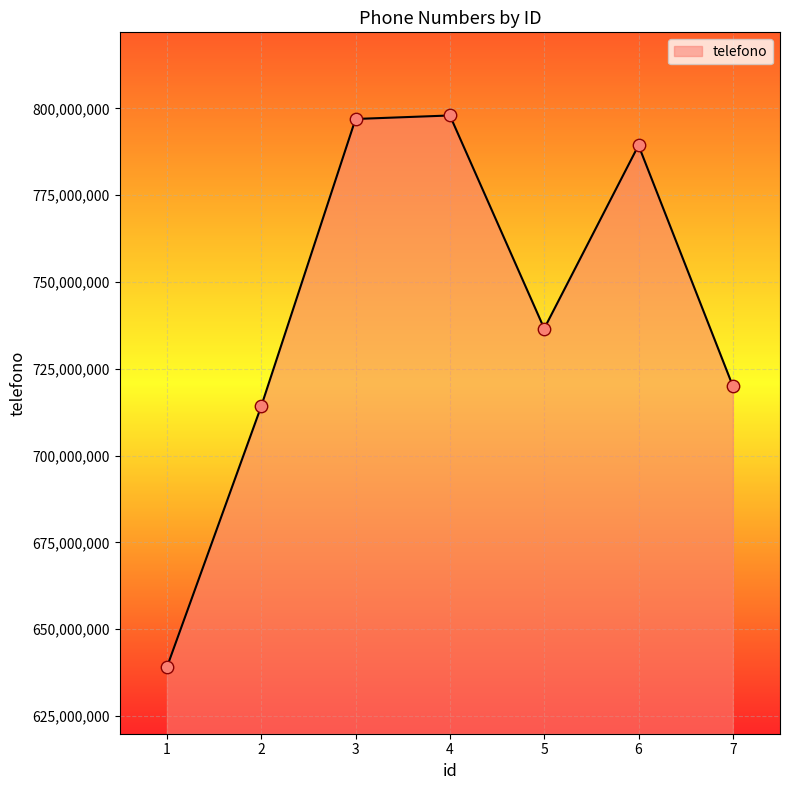

What is the change in value from 3 to 4?

+1010208